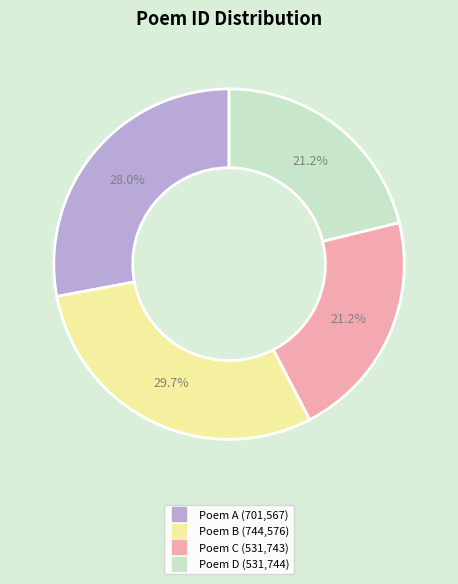

Is there a majority slice in this chart?

No